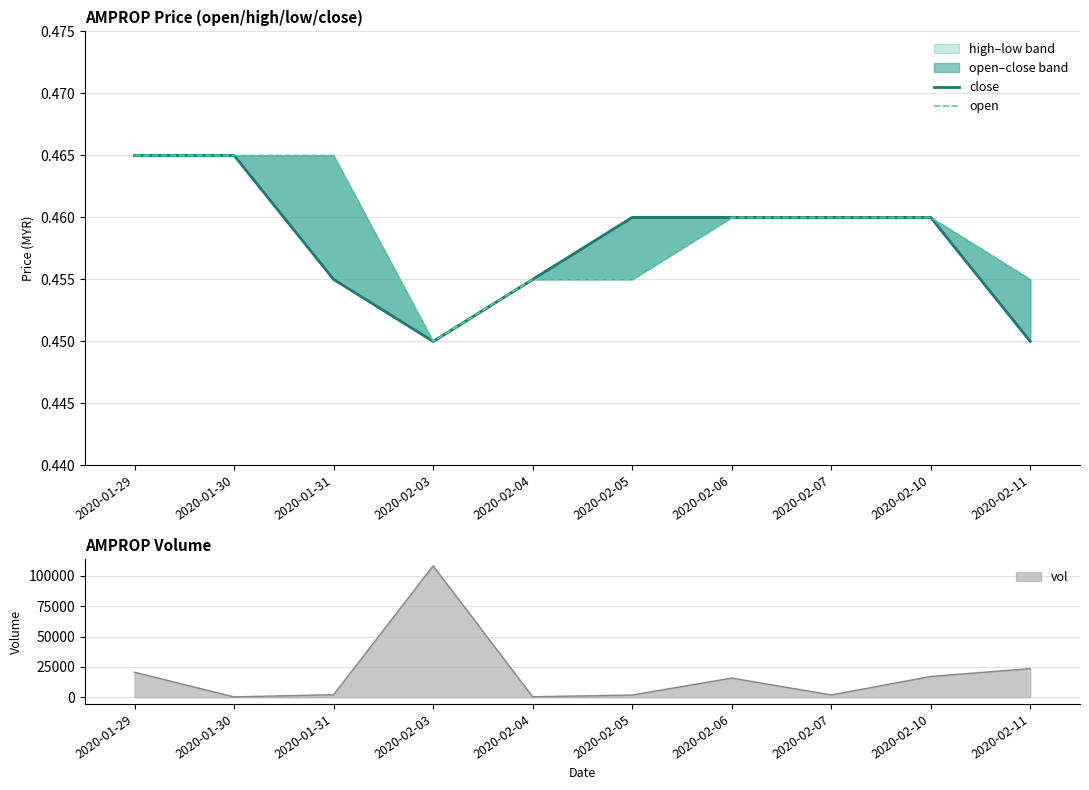

Which series changed the most between 2020-02-04 and 2020-02-05?

vol line